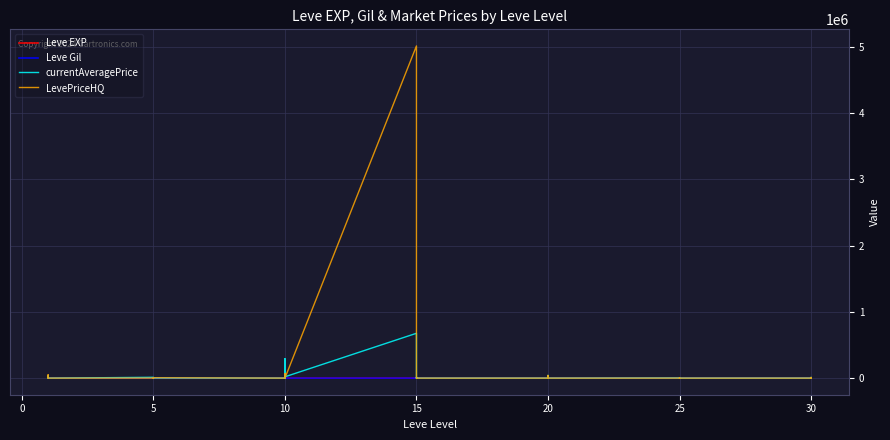

At which category is the sum across all series the highest?

15